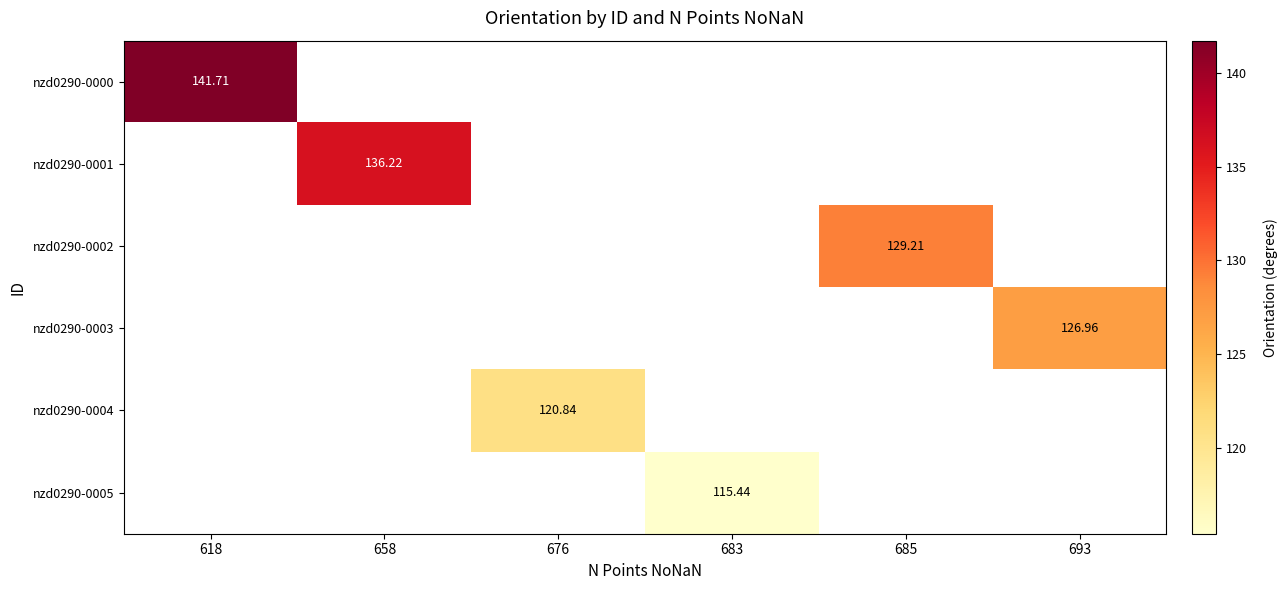

What is the greatest value displayed?

141.7